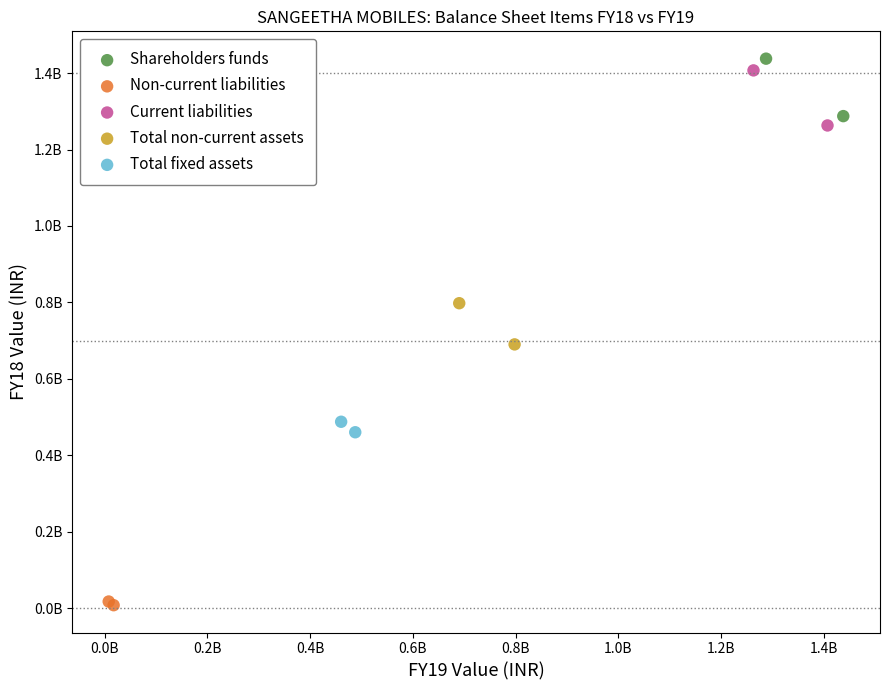

Which series has the widest spread of Y values?

Shareholders funds